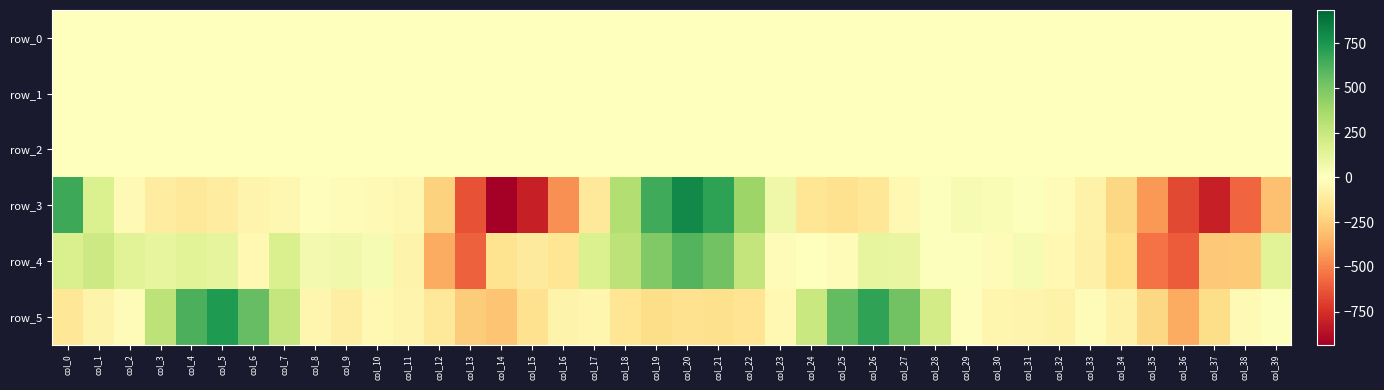

The row_3 series shows -144.4 at col_5. True or false?

False